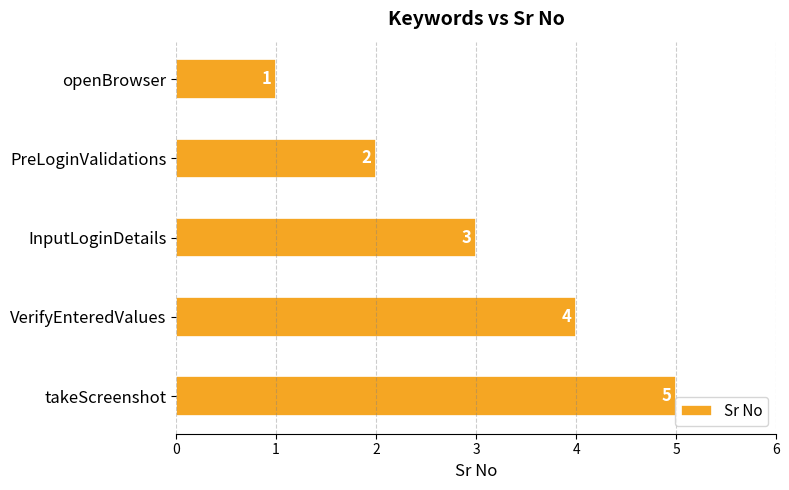

How many bars are there in total?

5